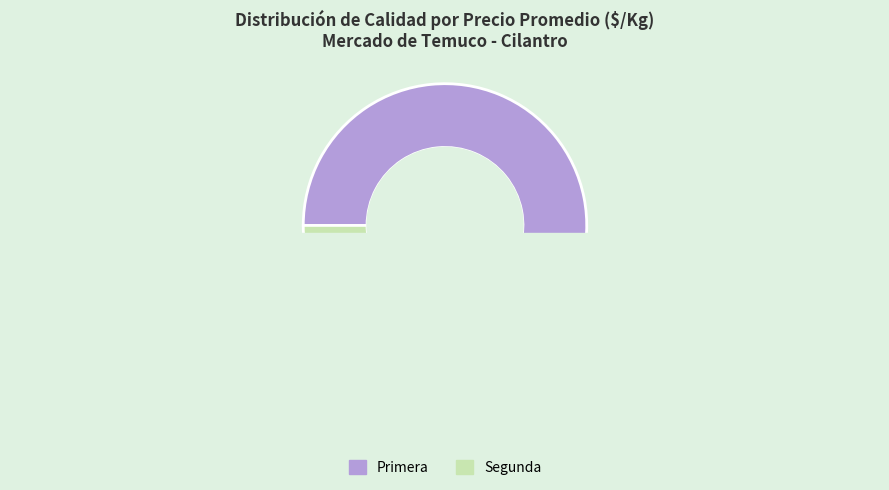

Rank the categories by value from lowest to highest.

Segunda, Primera